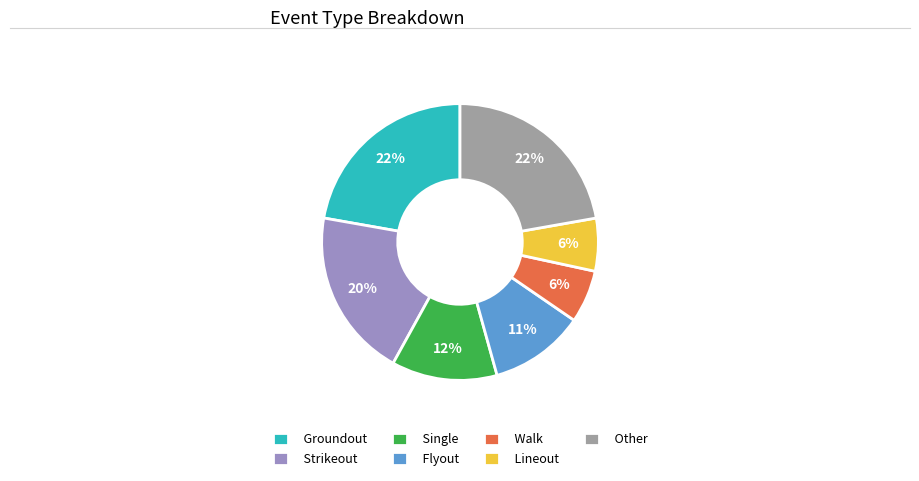

Which has a higher value, Walk or Strikeout?

Strikeout